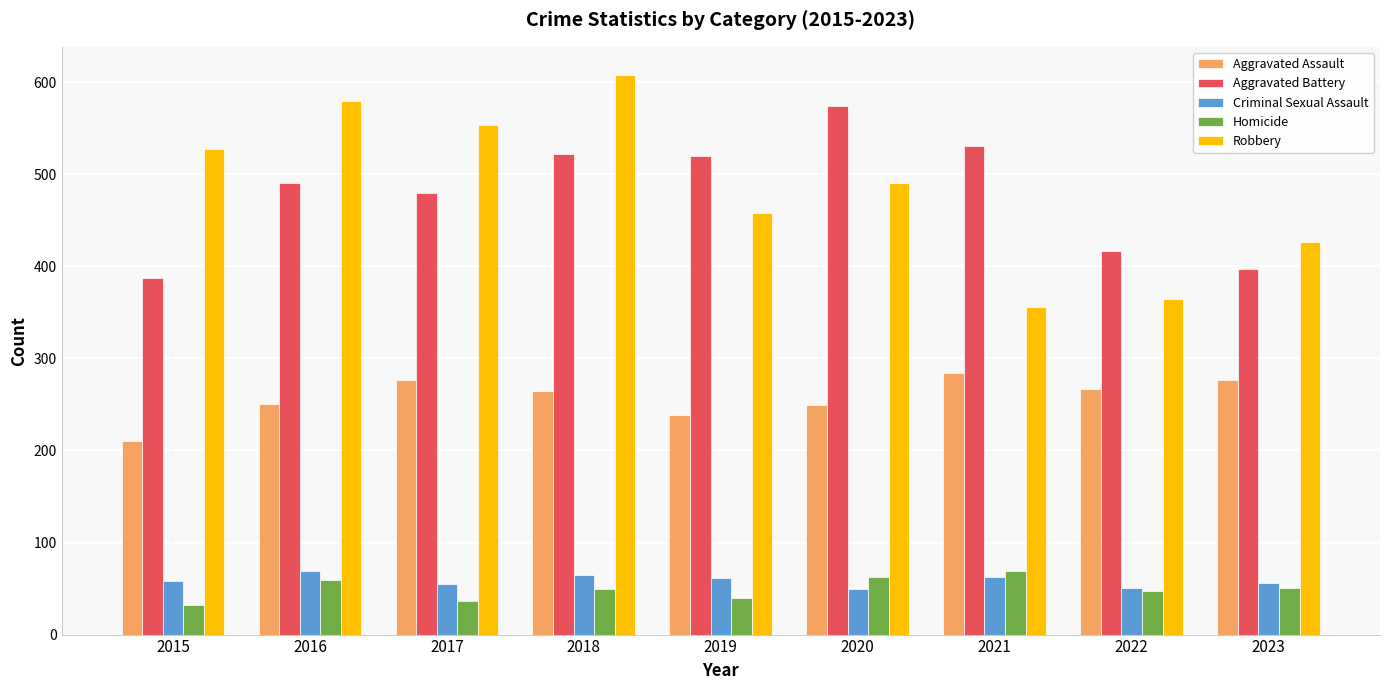

Between 2021 and 2022, which series saw the biggest shift?

Aggravated Battery